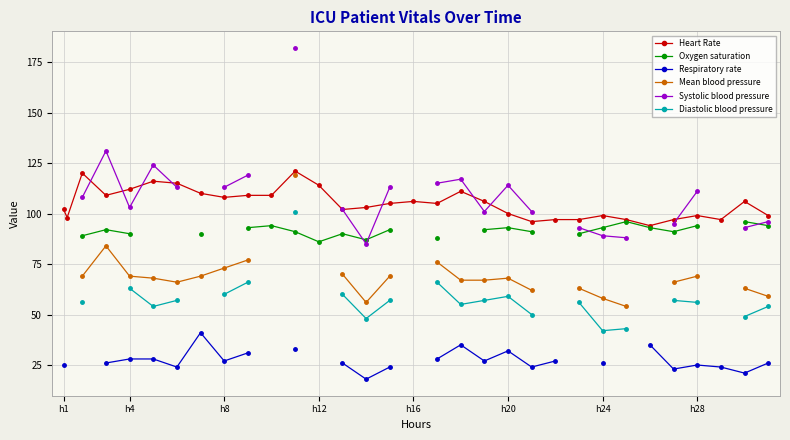

Which series has the largest range (max minus min)?

Heart Rate